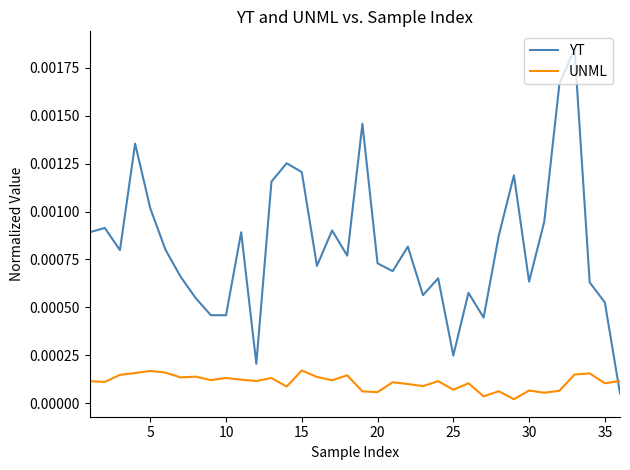

In UNML, how many points are lower than both neighbors (excluding endpoints)?

13